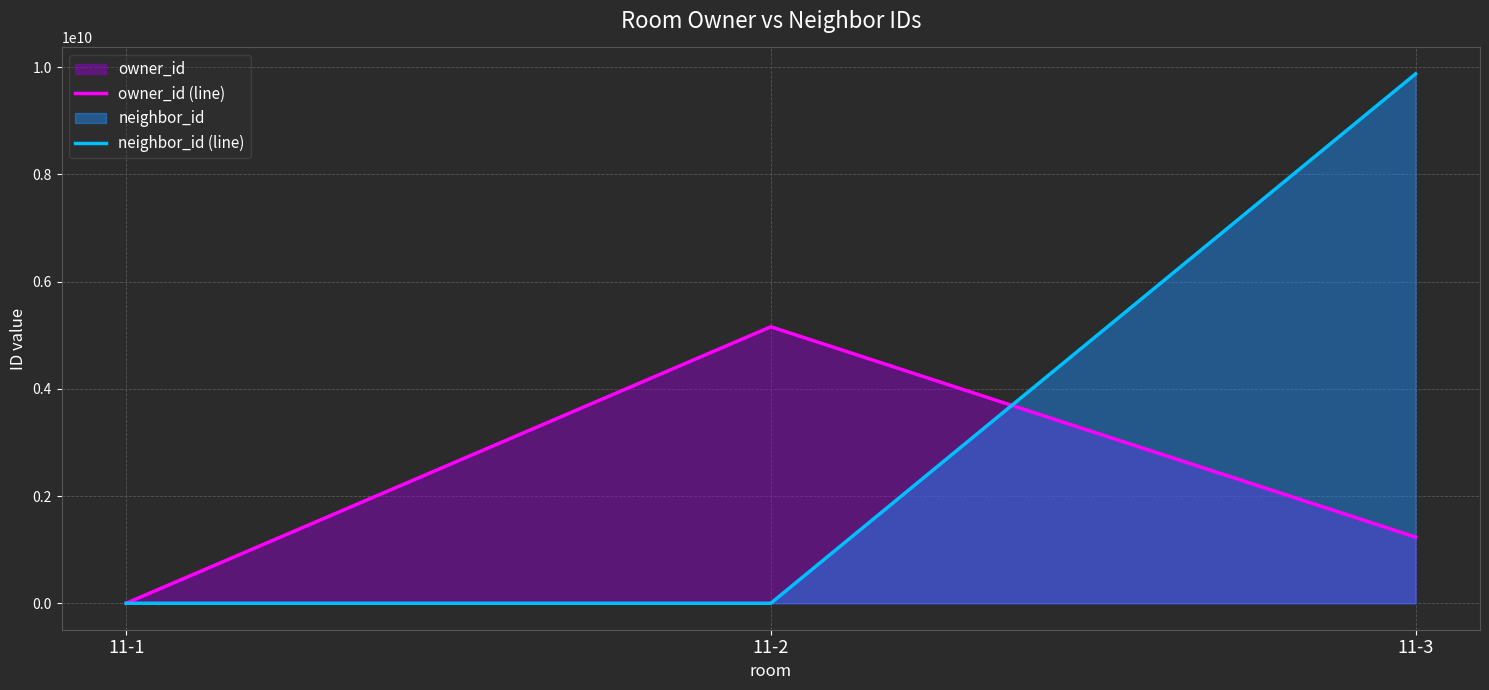

At how many categories does at least one series exceed 8646271409?

1